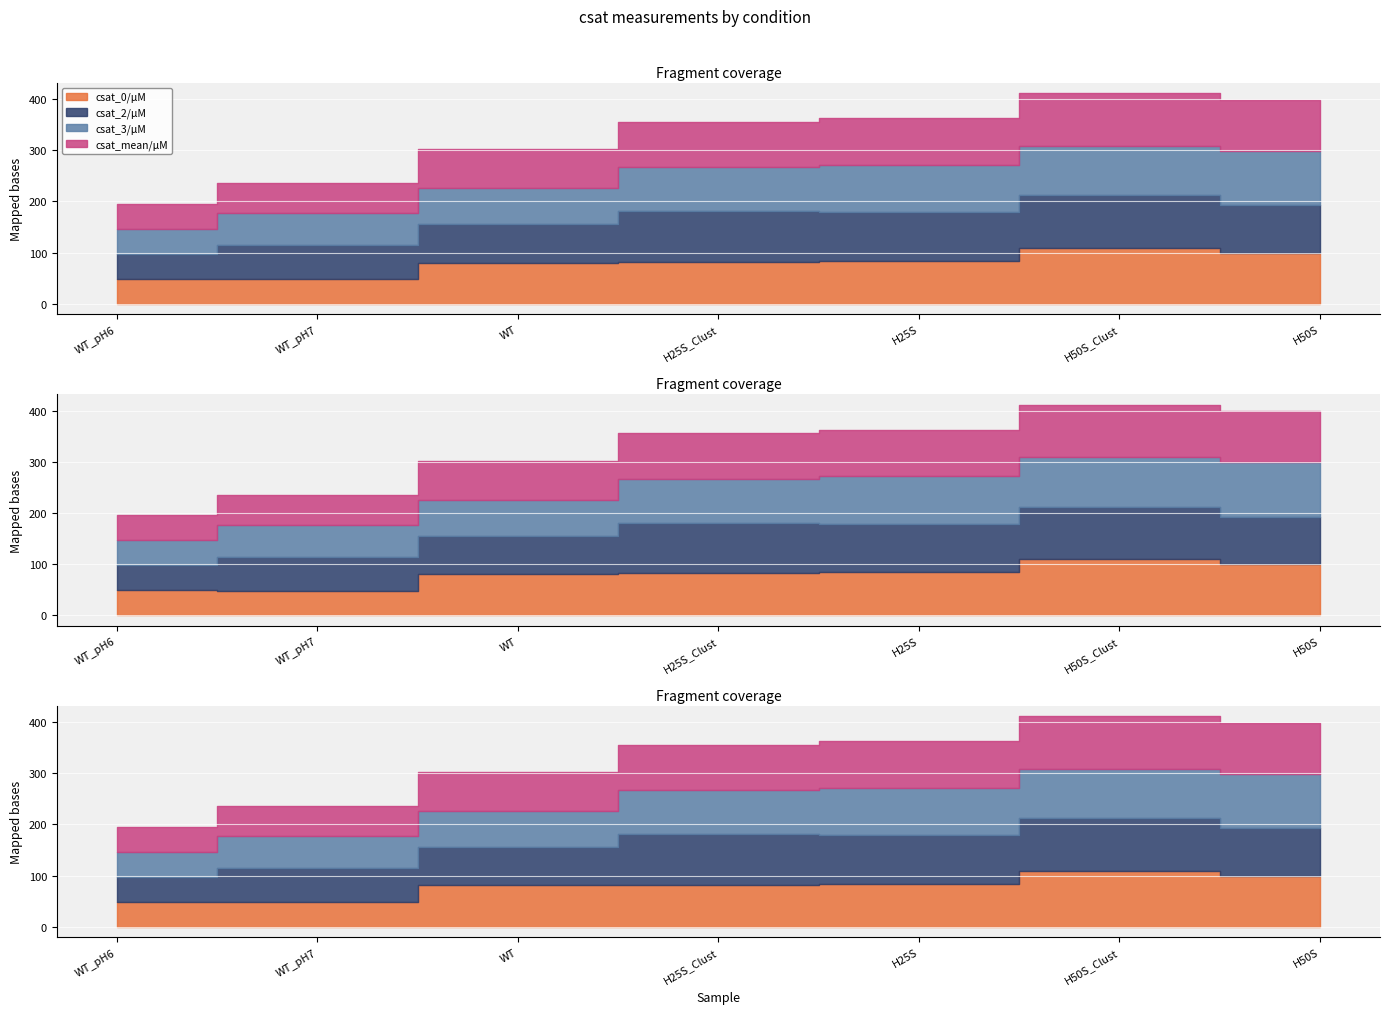

What is the minimum value for csat_2/µM?

48.4